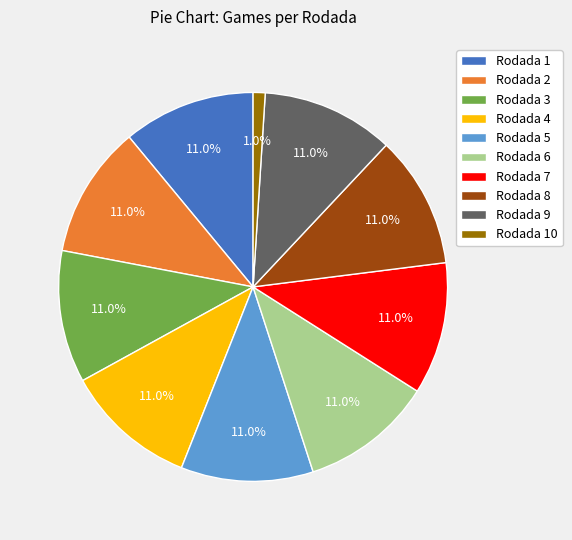

What is the ratio of the value at Rodada 9 to the value at Rodada 8?

1.0